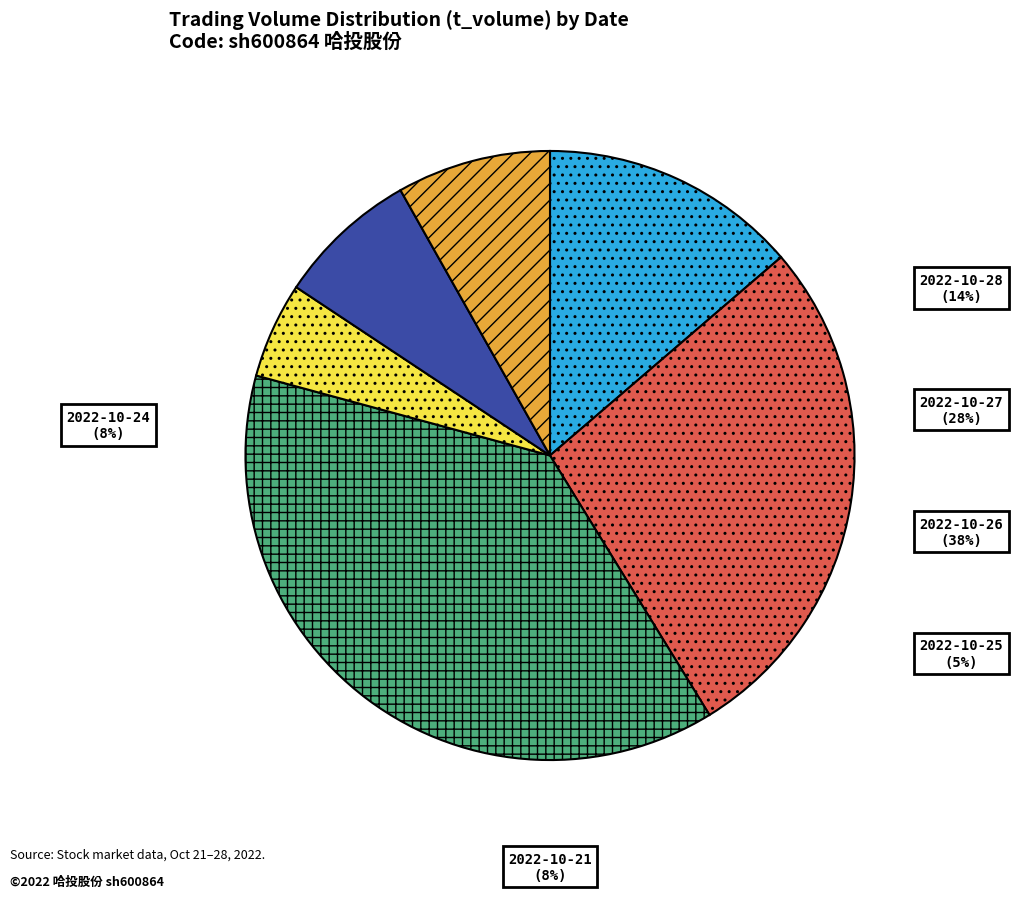

To the nearest percent, what is the average slice percentage?

17%